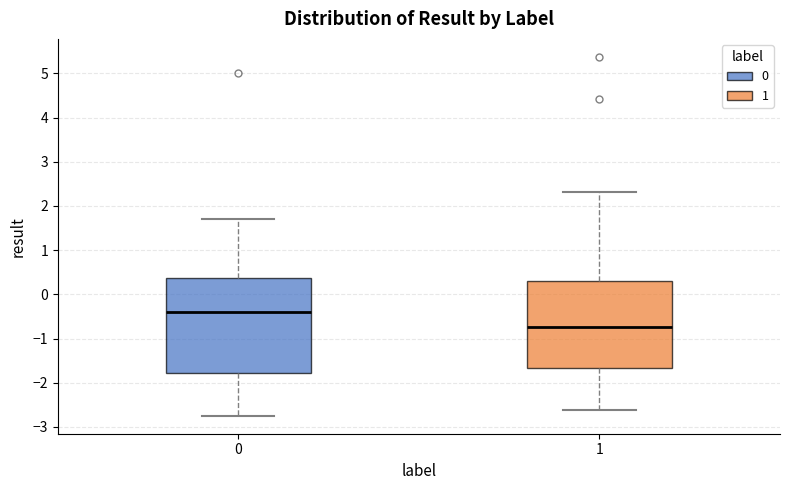

Which box has the lowest median line?

1